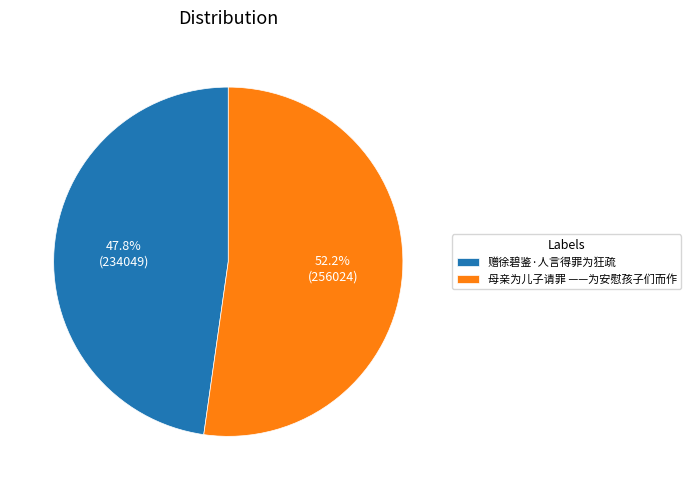

What percentage is the 母亲为儿子请罪 ——为安慰孩子们而作 slice, to the nearest percent?

52%